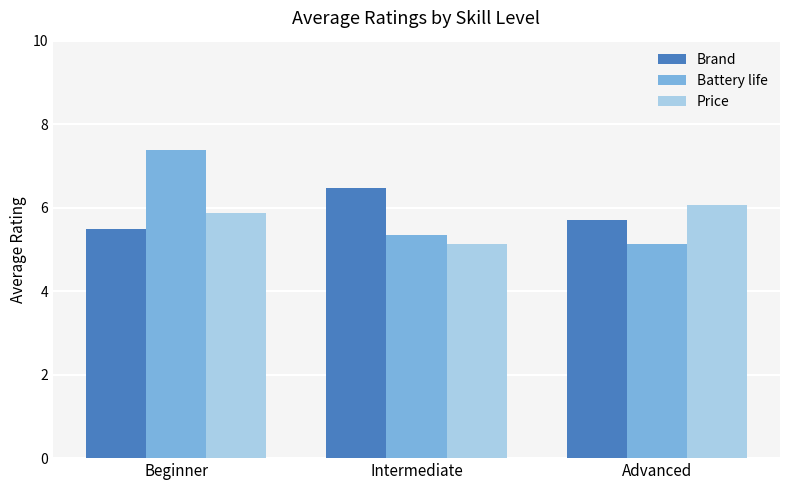

Are the bars horizontal?

No